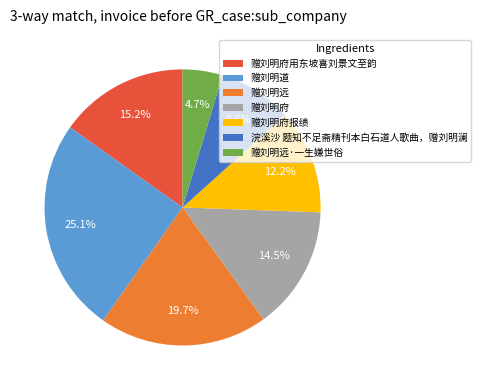

To the nearest percent, what is the average slice percentage?

14%